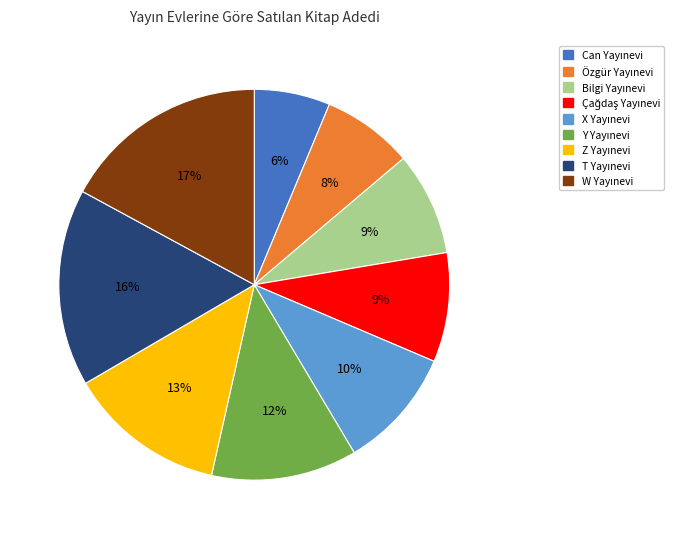

Is there a majority slice in this chart?

No